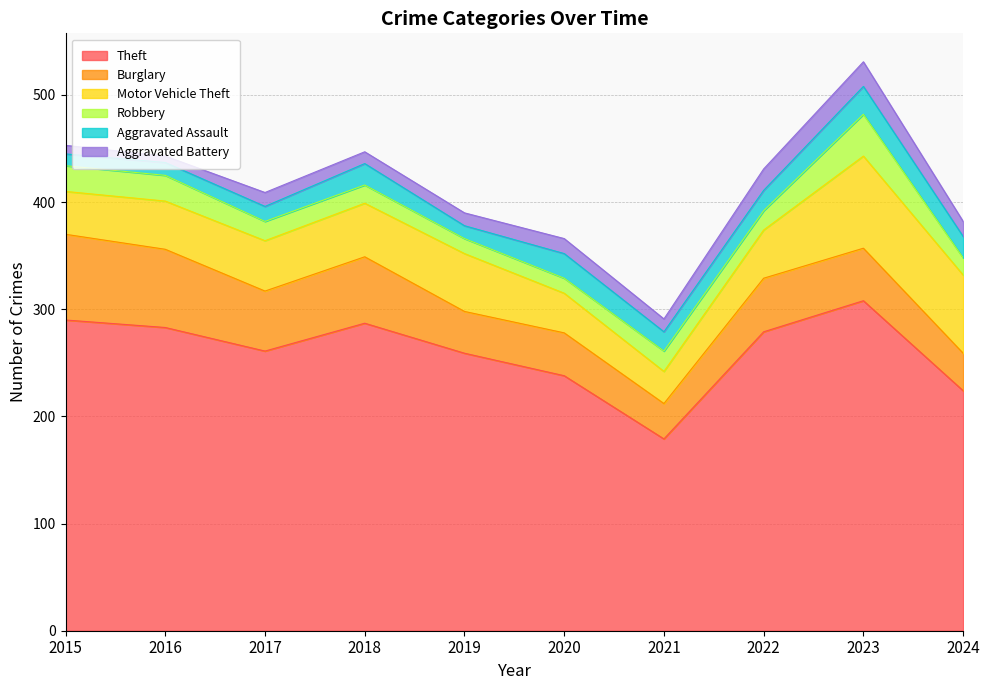

What are all the series names shown in the legend?

Theft, Burglary, Motor Vehicle Theft, Robbery, Aggravated Assault, Aggravated Battery